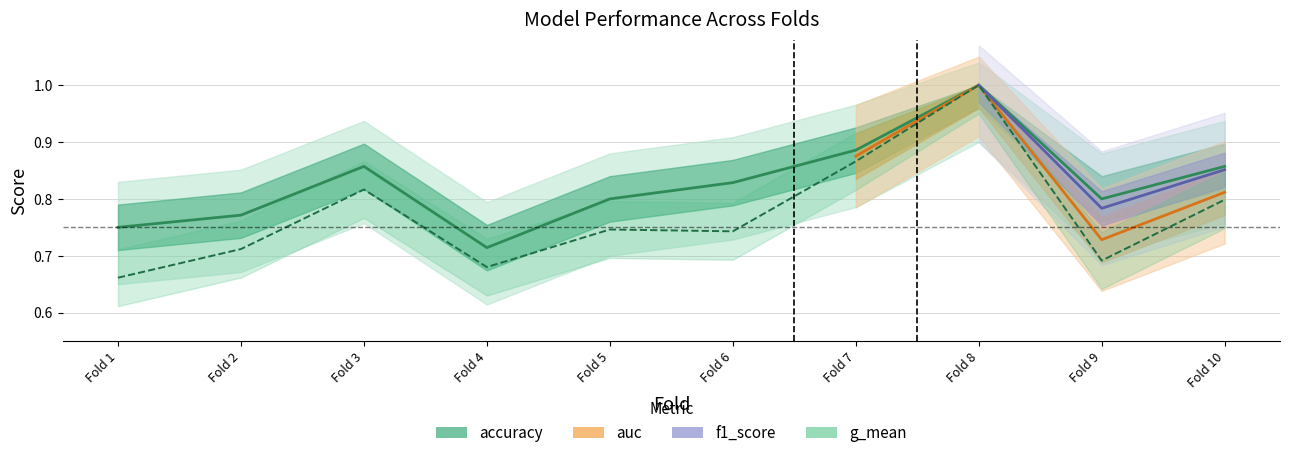

What is the average value of the auc series?

0.8